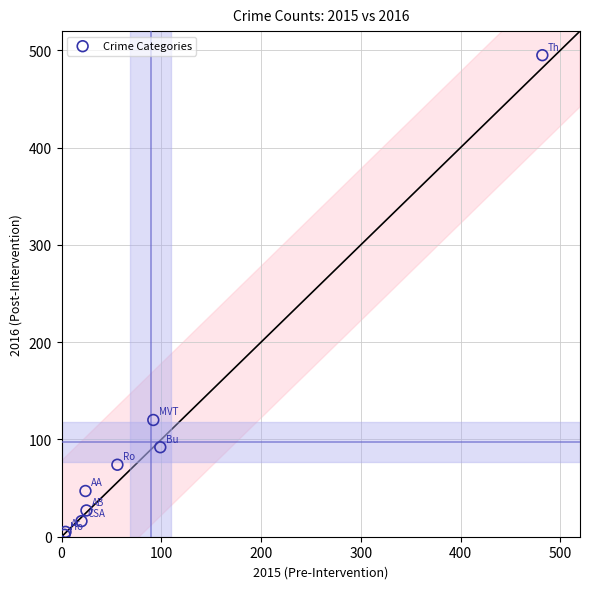

What Y value in the scatter plot is closest to 248?

120